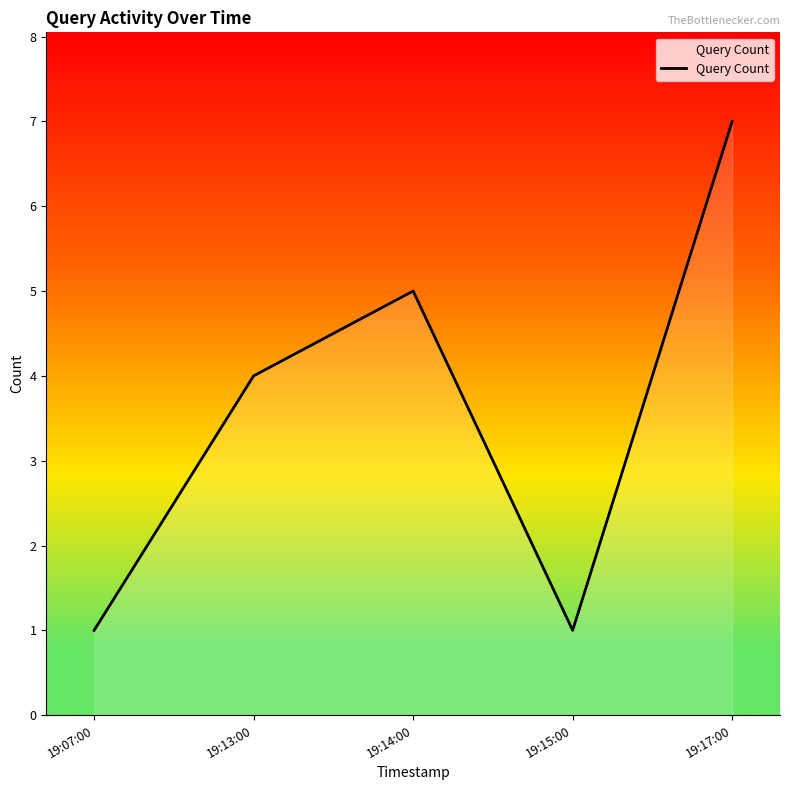

At which category does the data reach its first local valley?

19:15:00